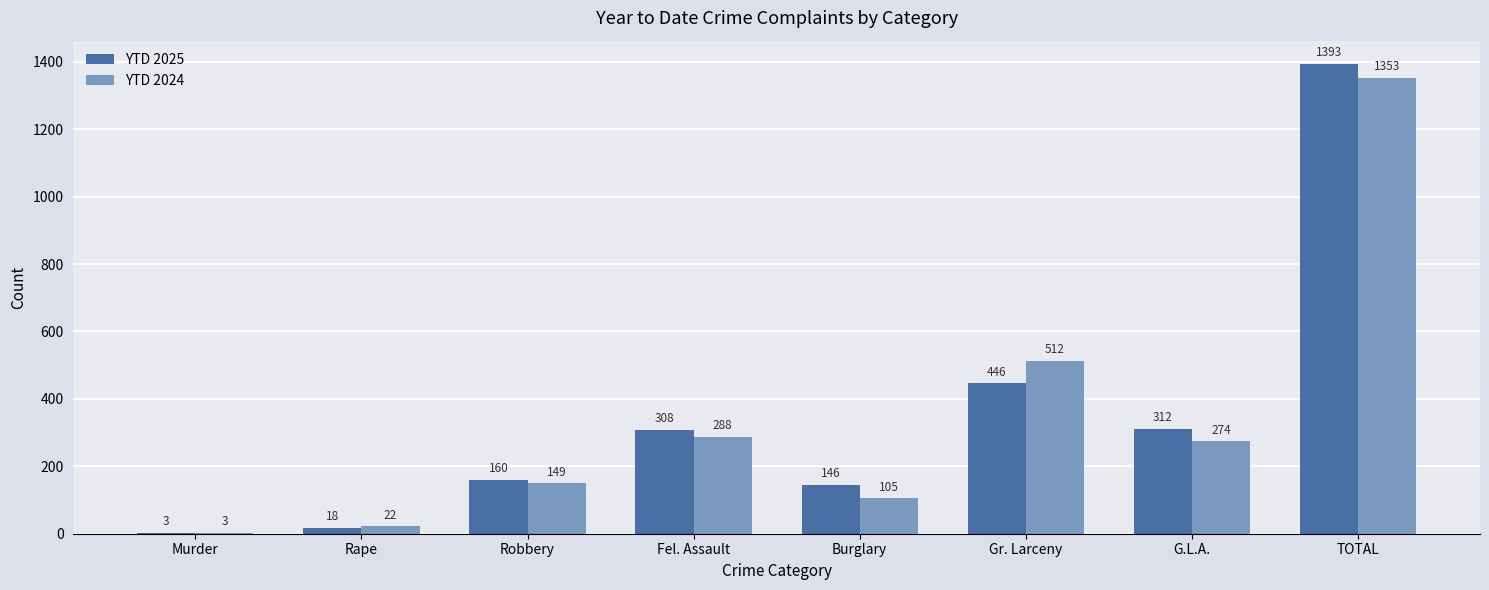

At which category is the sum across all series the highest?

TOTAL